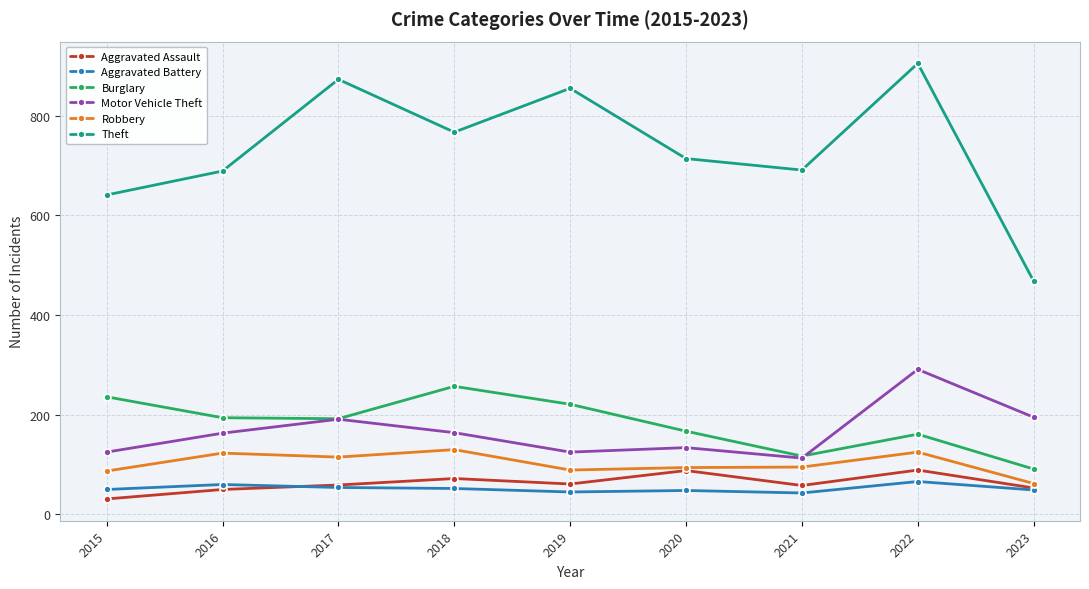

True or false: Motor Vehicle Theft has a value of 232 at 2016.

False